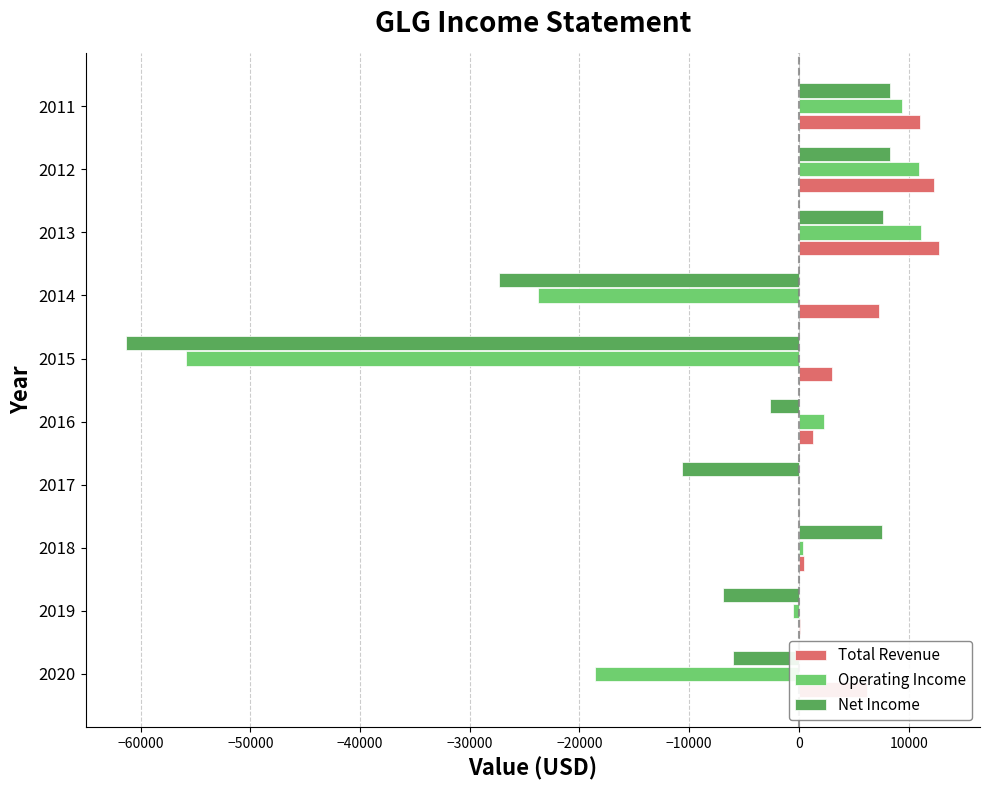

The value of Total Revenue at 2020 is 6200. True or false?

True